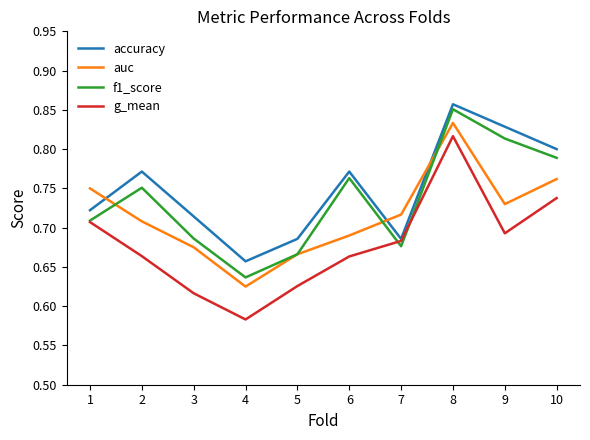

Which series has the largest range (max minus min)?

g_mean